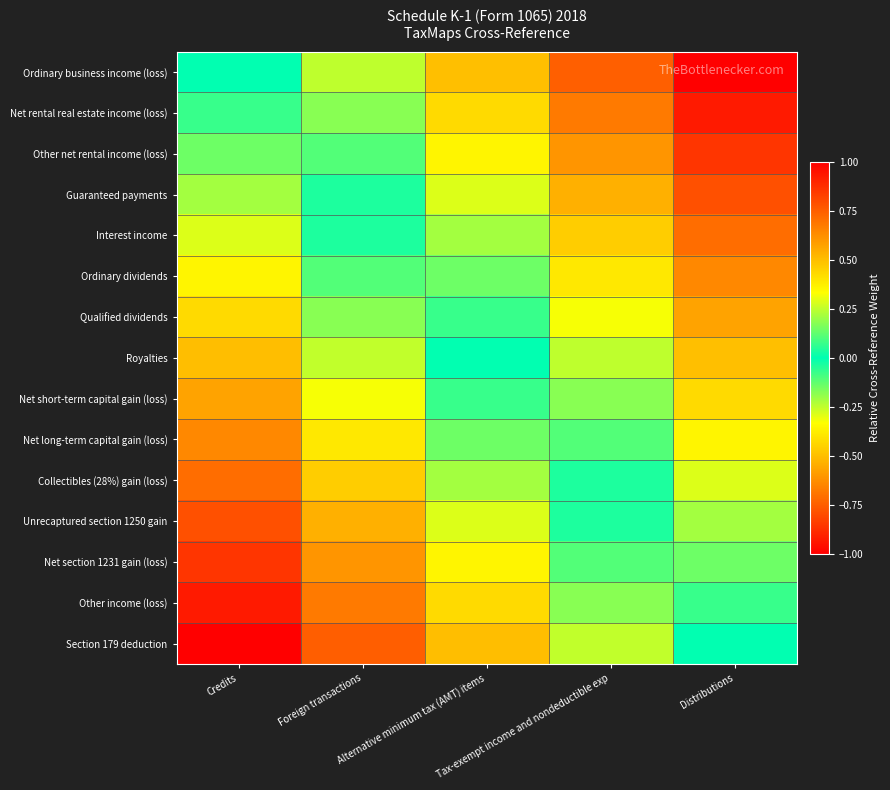

What is the difference between the highest and lowest values at Distributions?

1.0